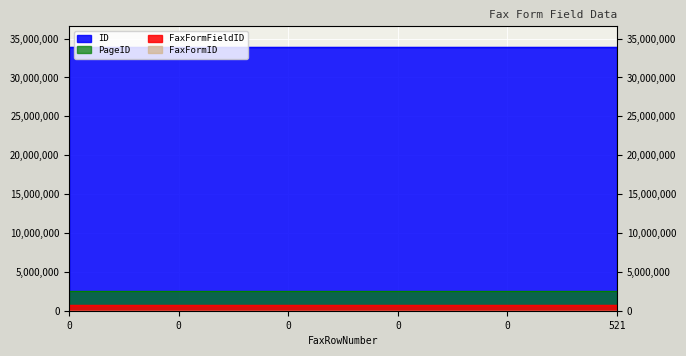

How many distinct data groups are displayed?

4